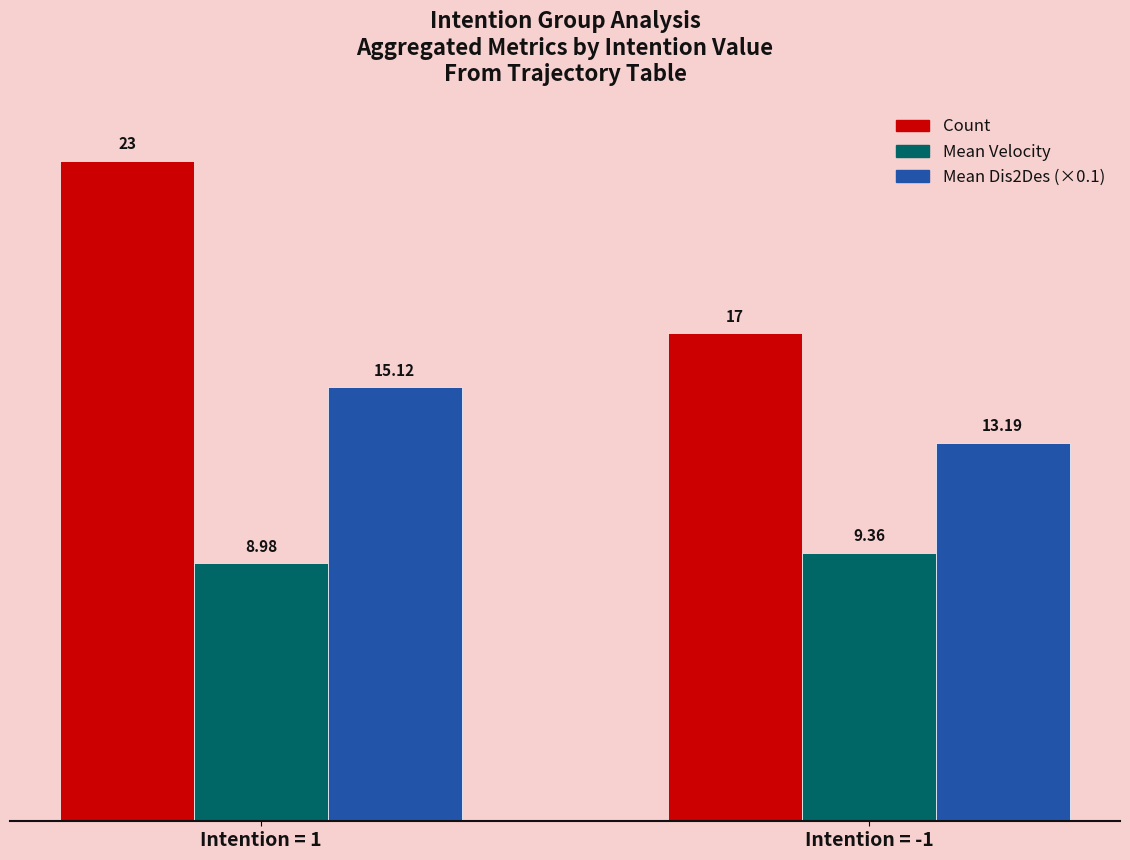

How many bars are there in total?

6